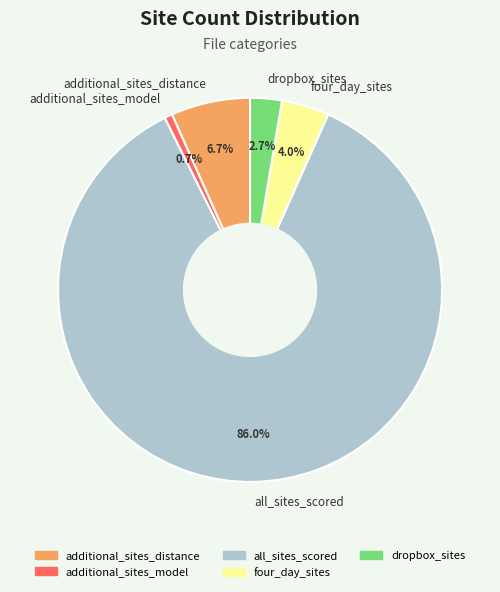

What percentage is the additional_sites_model slice, to the nearest percent?

1%